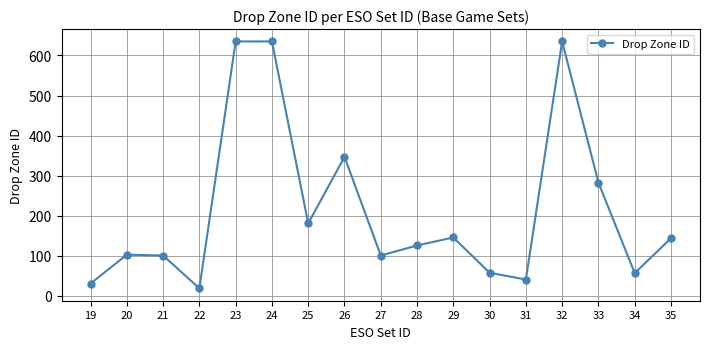

At which category does the chart reach its minimum across all series?

22